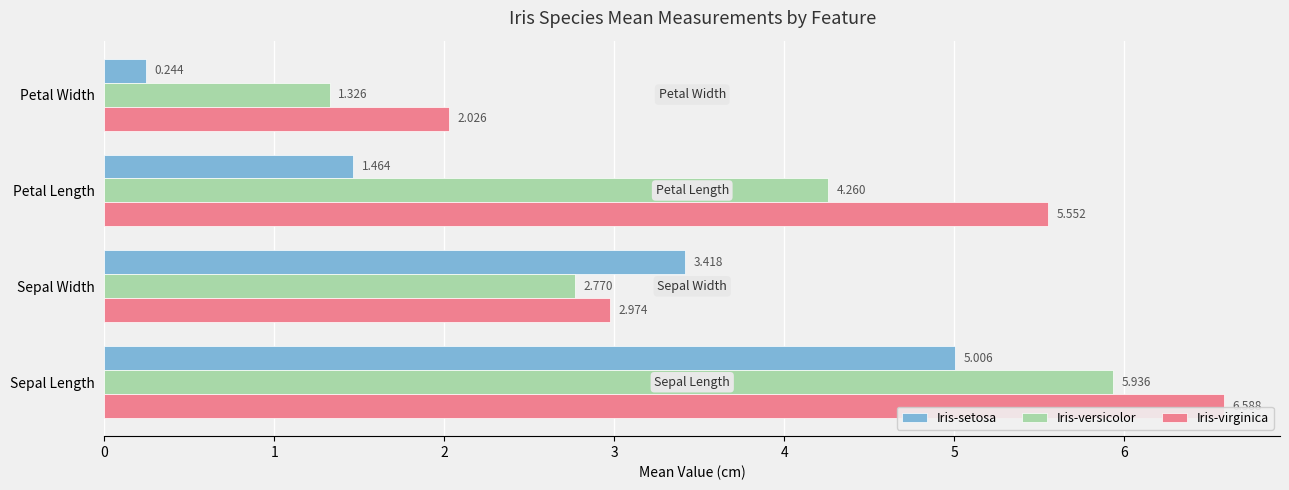

At which label is Iris-versicolor closest to 3?

Sepal Width